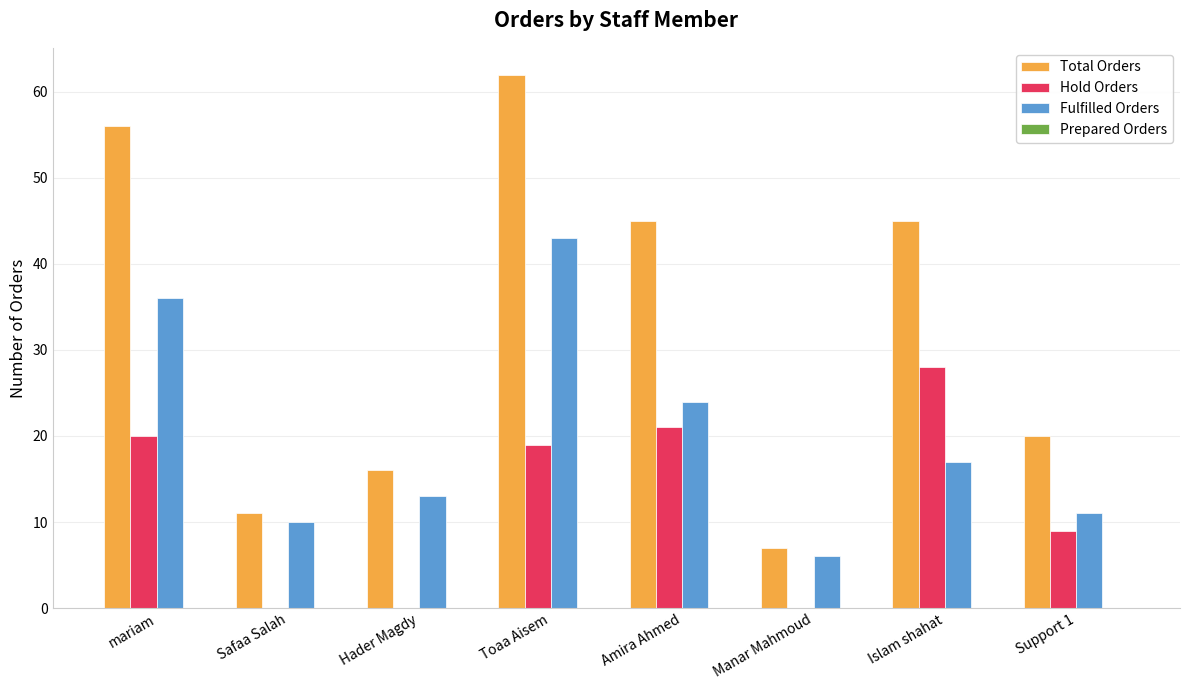

Which category has the highest value across all series?

Toaa Aisem